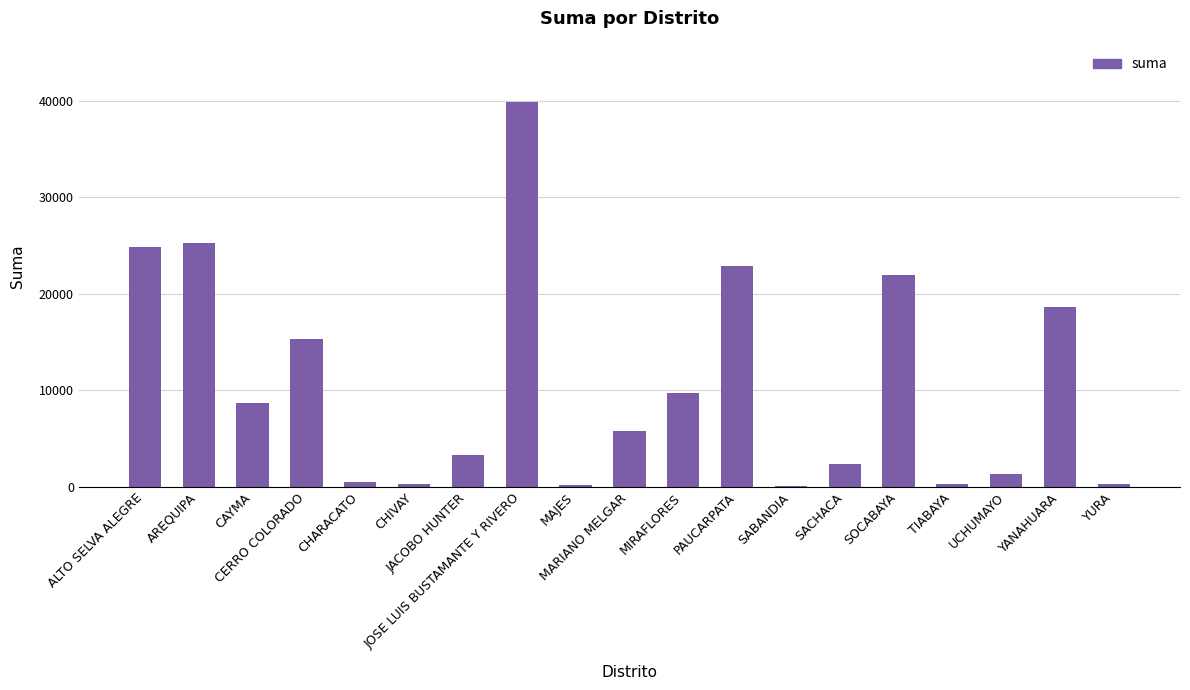

How many series are shown in this chart?

1